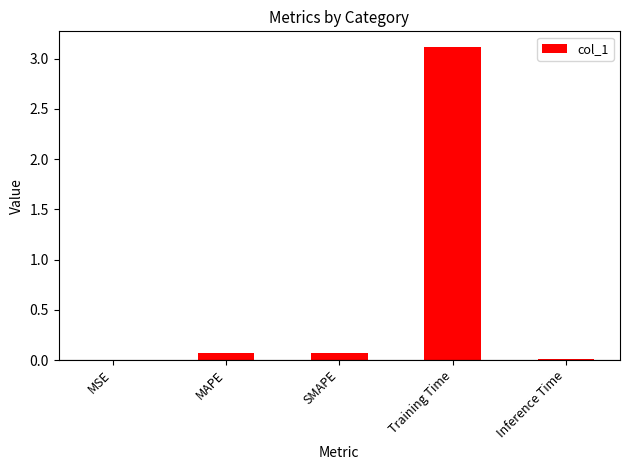

What is the sum of the values at MAPE and Training Time?

3.2